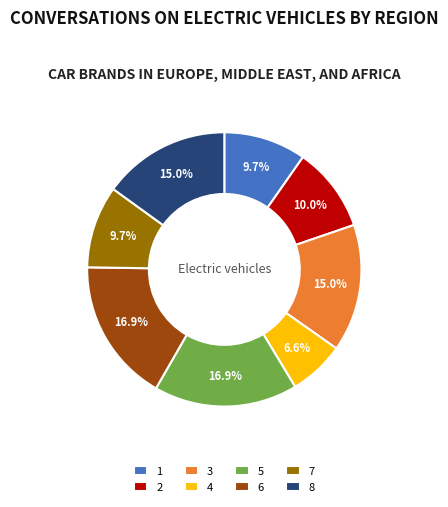

To the nearest percent, what is the difference between the 5 and 2 slice percentages?

7%